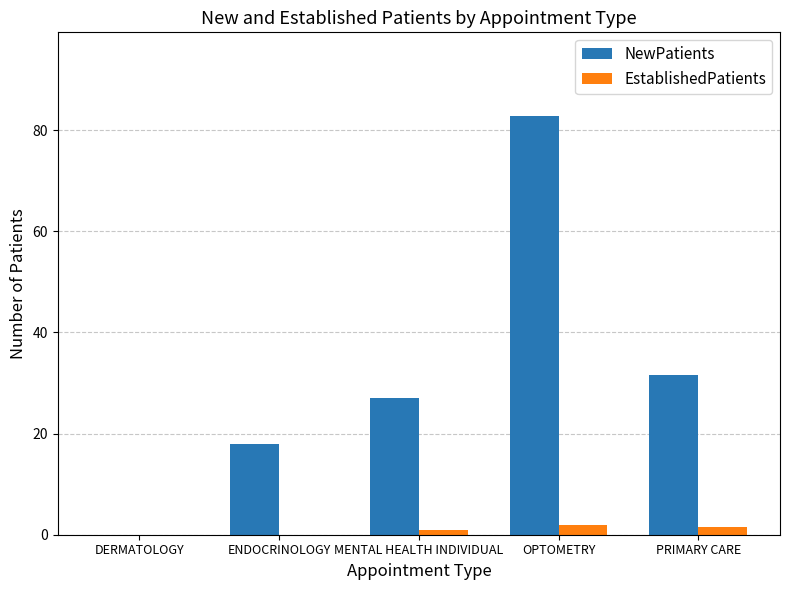

At which category is the sum across all series the highest?

OPTOMETRY